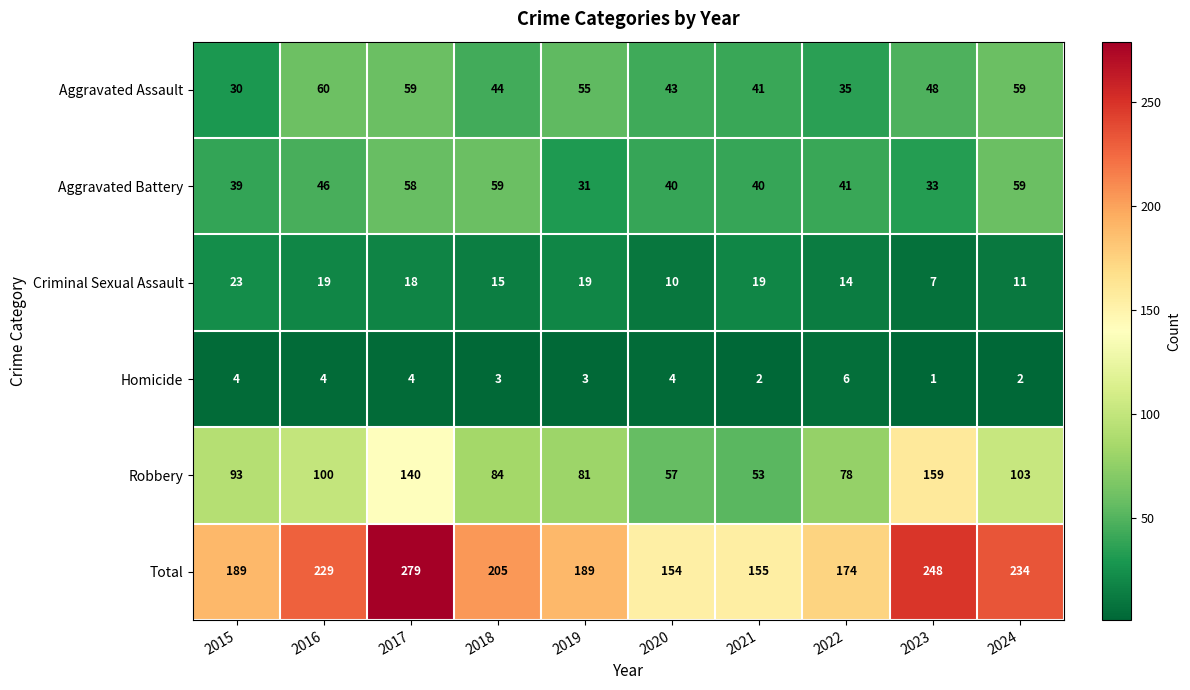

Which category has the highest value across all series?

2017